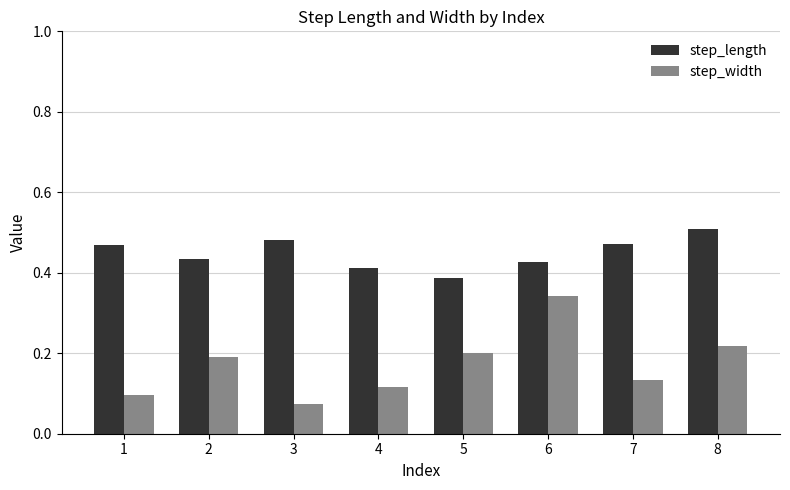

Which series has the widest spread of values?

step_width